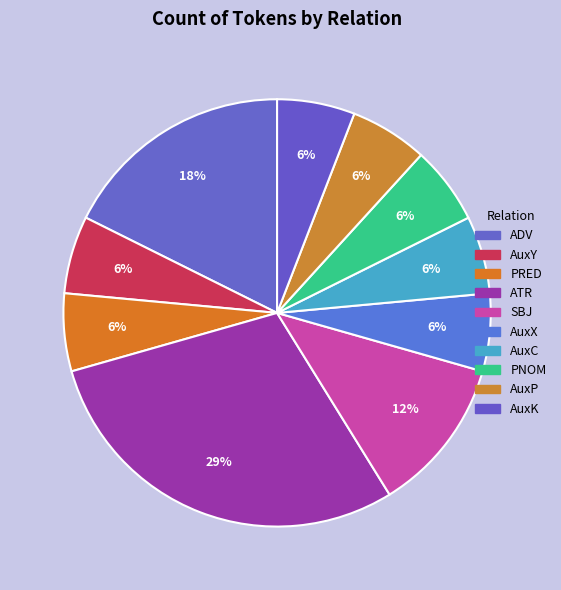

Is it true that PRED is 6% of the pie?

True